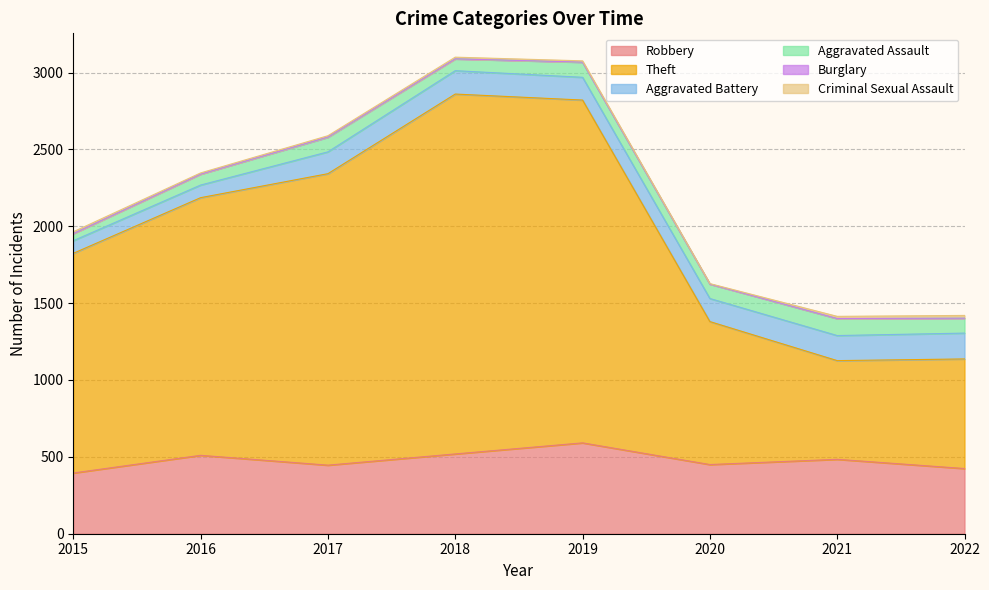

Which category has the highest value across all series?

2018